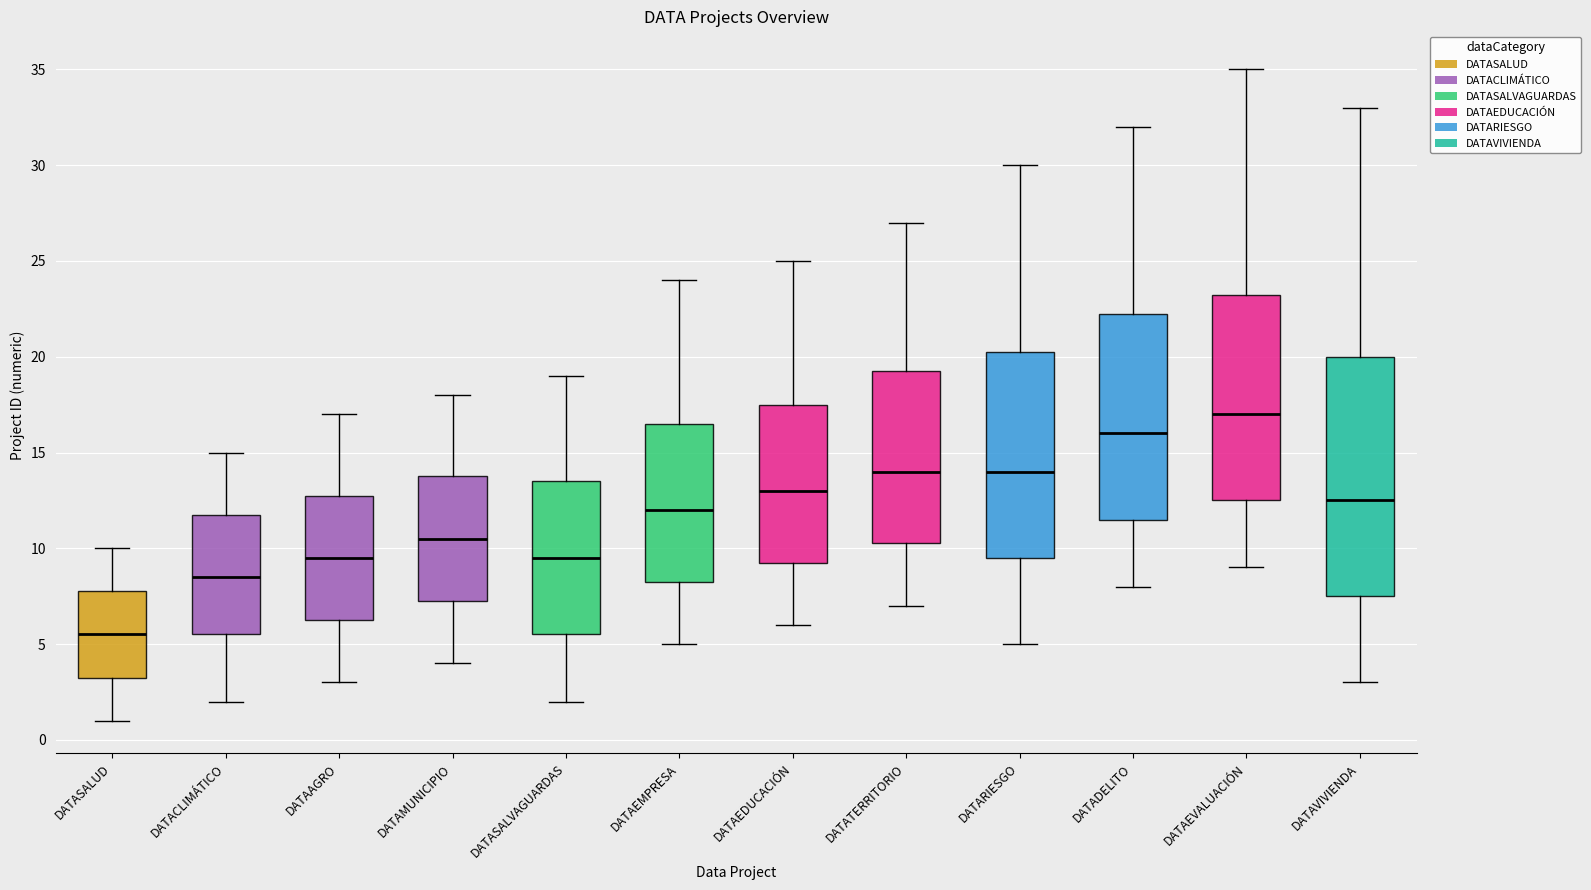

Which box has the lowest median line?

DATASALUD